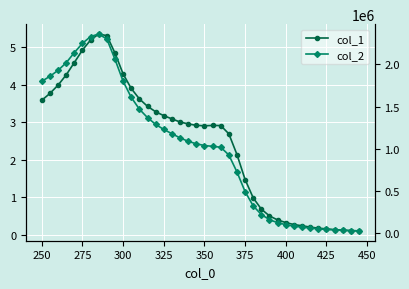

True or false: col_1 and col_2 cross at least once.

False